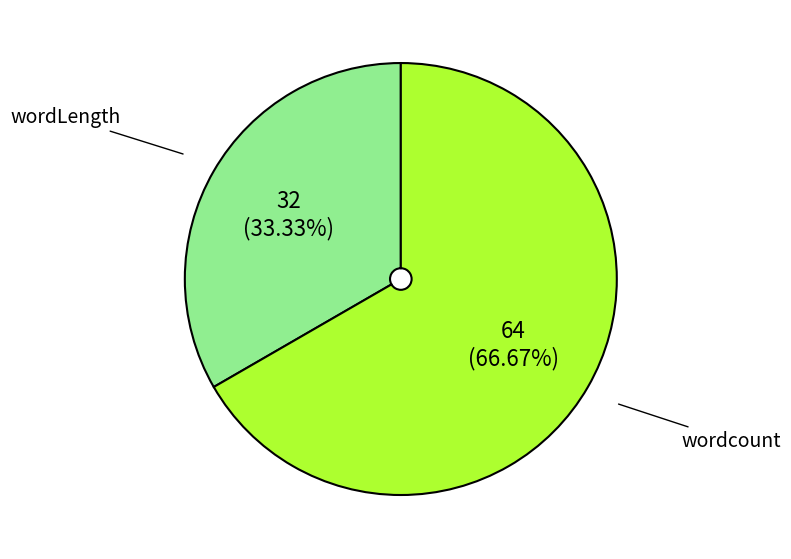

Does any single category account for the majority?

Yes